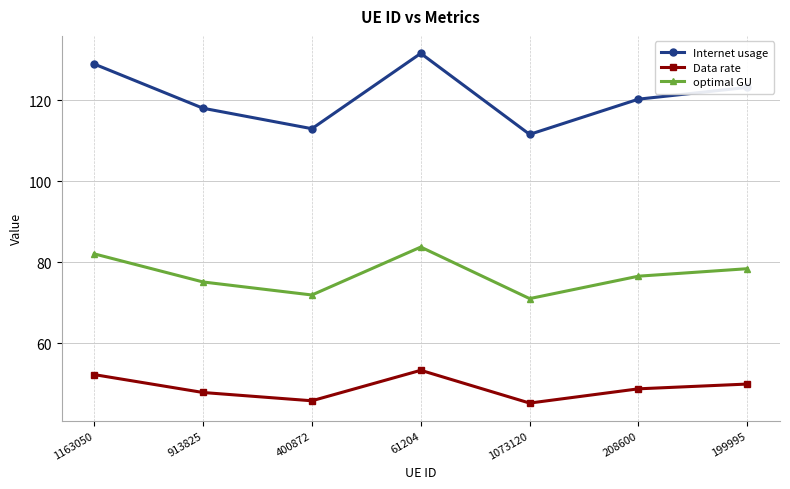

At which label does optimal GU reach its peak?

61204